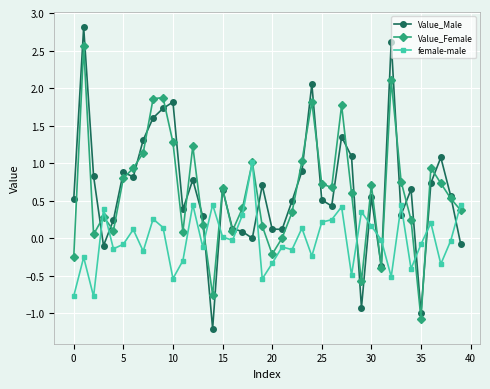

Which series has the largest range (max minus min)?

Value_Male